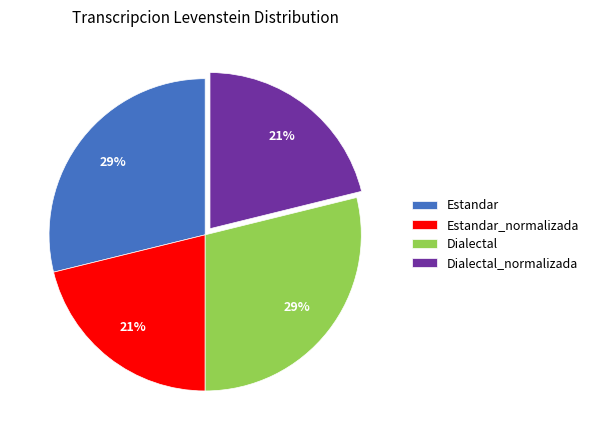

To the nearest percent, what percentage of the pie is Estandar?

29%